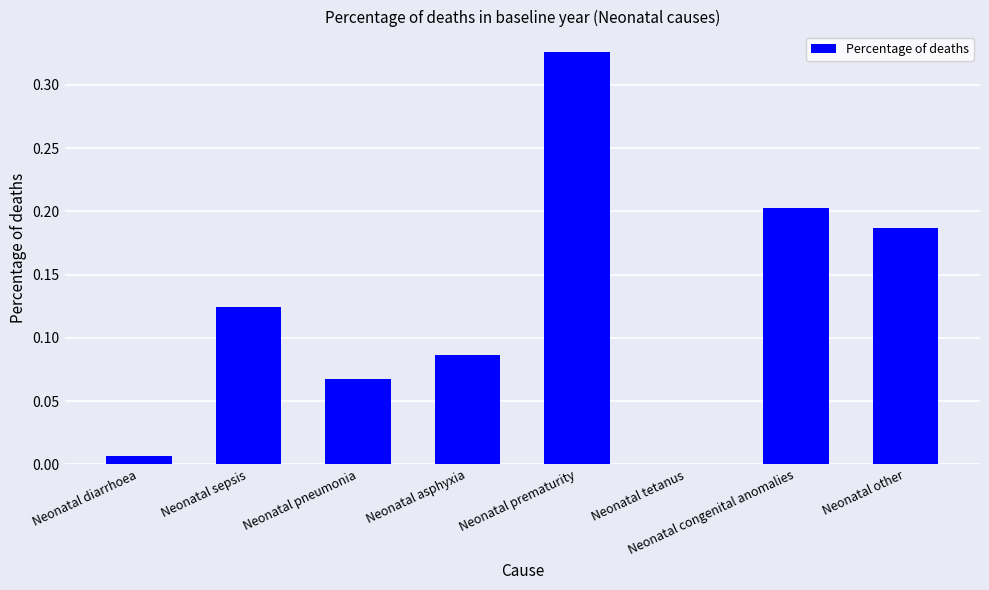

Which label corresponds to the largest value in the chart?

Neonatal prematurity